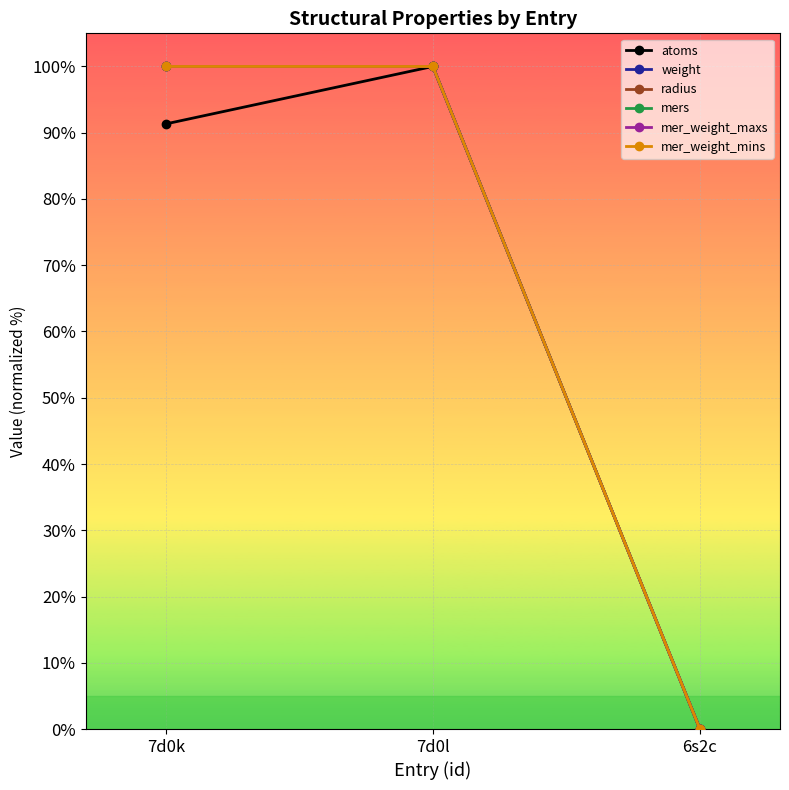

Does the chart have visible grid lines?

Yes